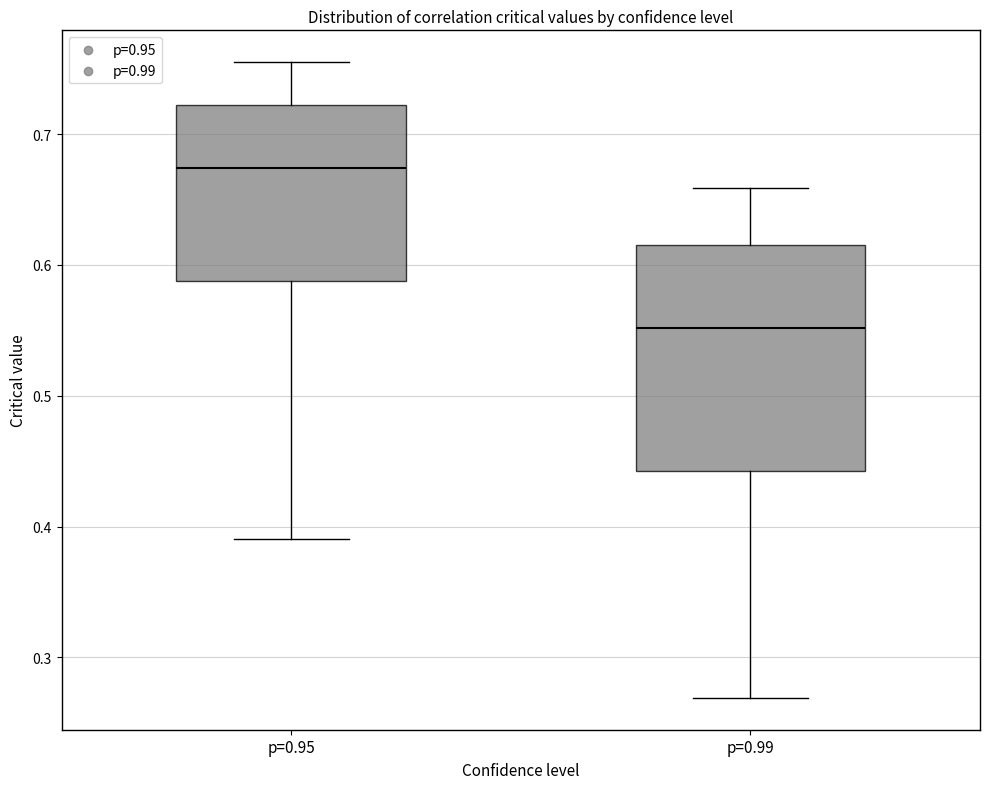

Which box is the tallest, from its lower edge to its upper edge?

p=0.99